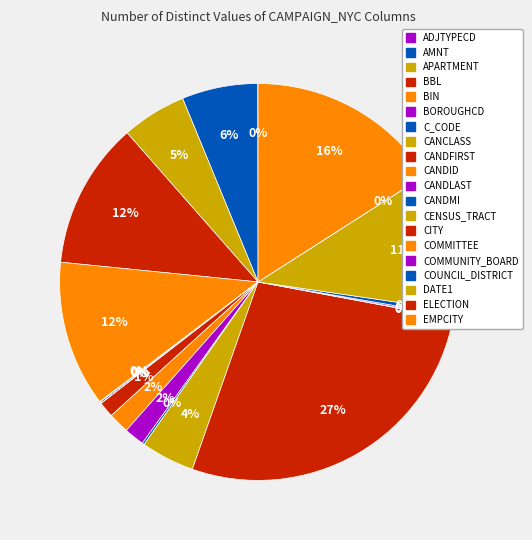

What is the ratio of the value at BIN to the value at EMPCITY?

0.7